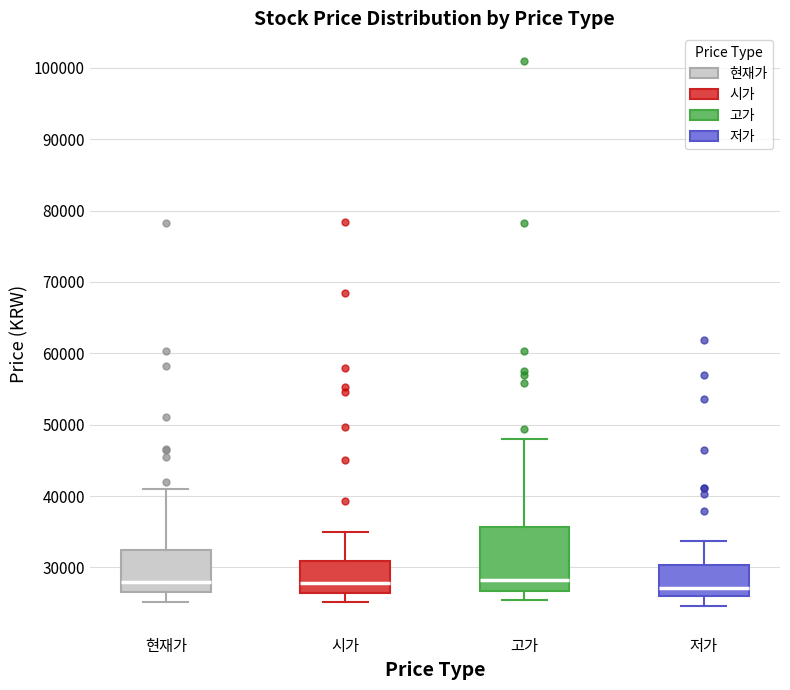

Where is the upper edge of the box for 시가 on the y-axis? The values are not printed on the chart, so give them approximately, as read against the axis.

31000